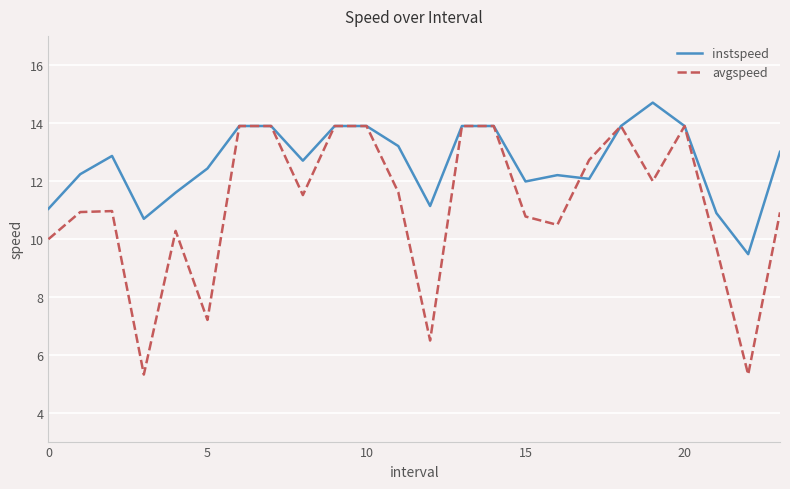

What is the smallest value displayed?

5.3